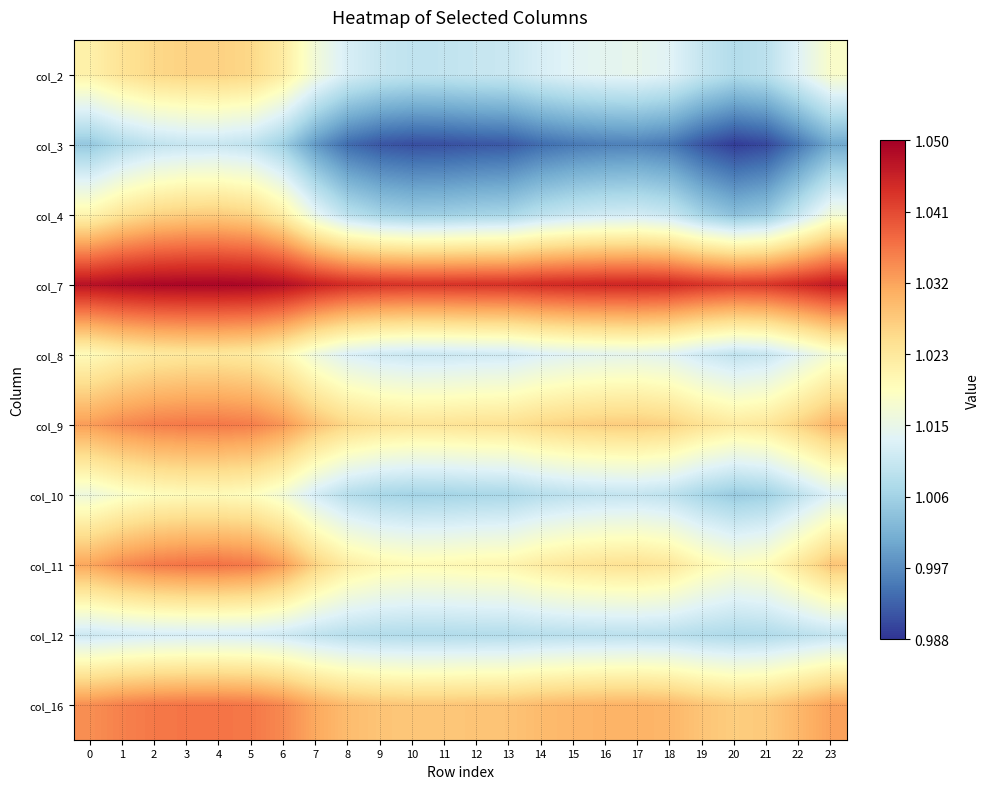

Reading left to right, transcribe all the data shown in this chart.

col_2: 0=1.0	1=1.0	2=1.0	3=1.0	4=1.0	5=1.0	6=1.0	7=1.0	8=1.0	9=1.0	10=1.0	11=1.0	12=1.0	13=1.0	14=1.0	15=1.0	16=1.0	17=1.0	18=1.0	19=1.0	20=1.0	21=1.0	22=1.0	23=1.0
col_3: 0=1.0	1=1.0	2=1.0	3=1.0	4=1.0	5=1.0	6=1.0	7=1.0	8=1.0	9=1.0	10=1.0	11=1.0	12=1.0	13=1.0	14=1.0	15=1.0	16=1.0	17=1.0	18=1.0	19=1.0	20=1.0	21=1.0	22=1.0	23=1.0
col_4: 0=1.0	1=1.0	2=1.0	3=1.0	4=1.0	5=1.0	6=1.0	7=1.0	8=1.0	9=1.0	10=1.0	11=1.0	12=1.0	13=1.0	14=1.0	15=1.0	16=1.0	17=1.0	18=1.0	19=1.0	20=1.0	21=1.0	22=1.0	23=1.0
col_7: 0=1.0	1=1.0	2=1.0	3=1.0	4=1.0	5=1.0	6=1.0	7=1.0	8=1.0	9=1.0	10=1.0	11=1.0	12=1.0	13=1.0	14=1.0	15=1.0	16=1.0	17=1.0	18=1.0	19=1.0	20=1.0	21=1.0	22=1.0	23=1.0
col_8: 0=1.0	1=1.0	2=1.0	3=1.0	4=1.0	5=1.0	6=1.0	7=1.0	8=1.0	9=1.0	10=1.0	11=1.0	12=1.0	13=1.0	14=1.0	15=1.0	16=1.0	17=1.0	18=1.0	19=1.0	20=1.0	21=1.0	22=1.0	23=1.0
col_9: 0=1.0	1=1.0	2=1.0	3=1.0	4=1.0	5=1.0	6=1.0	7=1.0	8=1.0	9=1.0	10=1.0	11=1.0	12=1.0	13=1.0	14=1.0	15=1.0	16=1.0	17=1.0	18=1.0	19=1.0	20=1.0	21=1.0	22=1.0	23=1.0
col_10: 0=1.0	1=1.0	2=1.0	3=1.0	4=1.0	5=1.0	6=1.0	7=1.0	8=1.0	9=1.0	10=1.0	11=1.0	12=1.0	13=1.0	14=1.0	15=1.0	16=1.0	17=1.0	18=1.0	19=1.0	20=1.0	21=1.0	22=1.0	23=1.0
col_11: 0=1.0	1=1.0	2=1.0	3=1.0	4=1.0	5=1.0	6=1.0	7=1.0	8=1.0	9=1.0	10=1.0	11=1.0	12=1.0	13=1.0	14=1.0	15=1.0	16=1.0	17=1.0	18=1.0	19=1.0	20=1.0	21=1.0	22=1.0	23=1.0
col_12: 0=1.0	1=1.0	2=1.0	3=1.0	4=1.0	5=1.0	6=1.0	7=1.0	8=1.0	9=1.0	10=1.0	11=1.0	12=1.0	13=1.0	14=1.0	15=1.0	16=1.0	17=1.0	18=1.0	19=1.0	20=1.0	21=1.0	22=1.0	23=1.0
col_16: 0=1.0	1=1.0	2=1.0	3=1.0	4=1.0	5=1.0	6=1.0	7=1.0	8=1.0	9=1.0	10=1.0	11=1.0	12=1.0	13=1.0	14=1.0	15=1.0	16=1.0	17=1.0	18=1.0	19=1.0	20=1.0	21=1.0	22=1.0	23=1.0